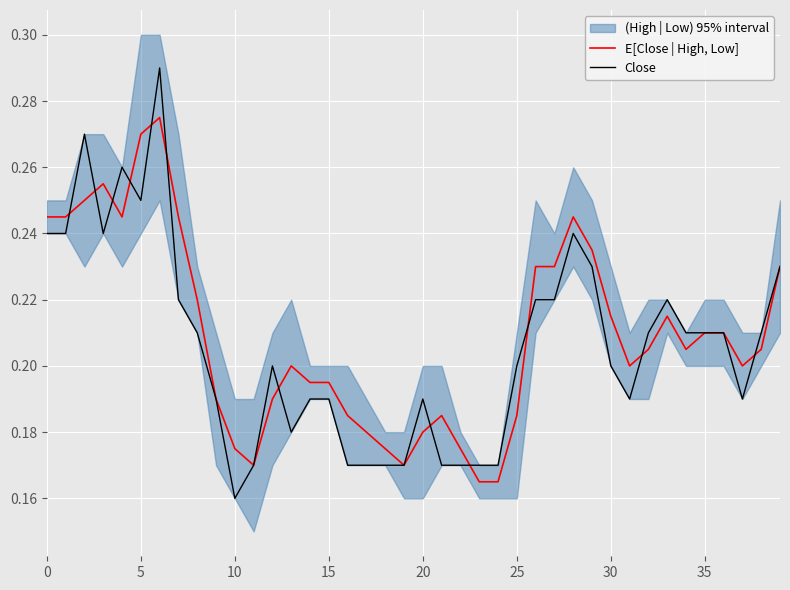

The E[Close | High, Low] series shows 0.3 at 15. True or false?

False